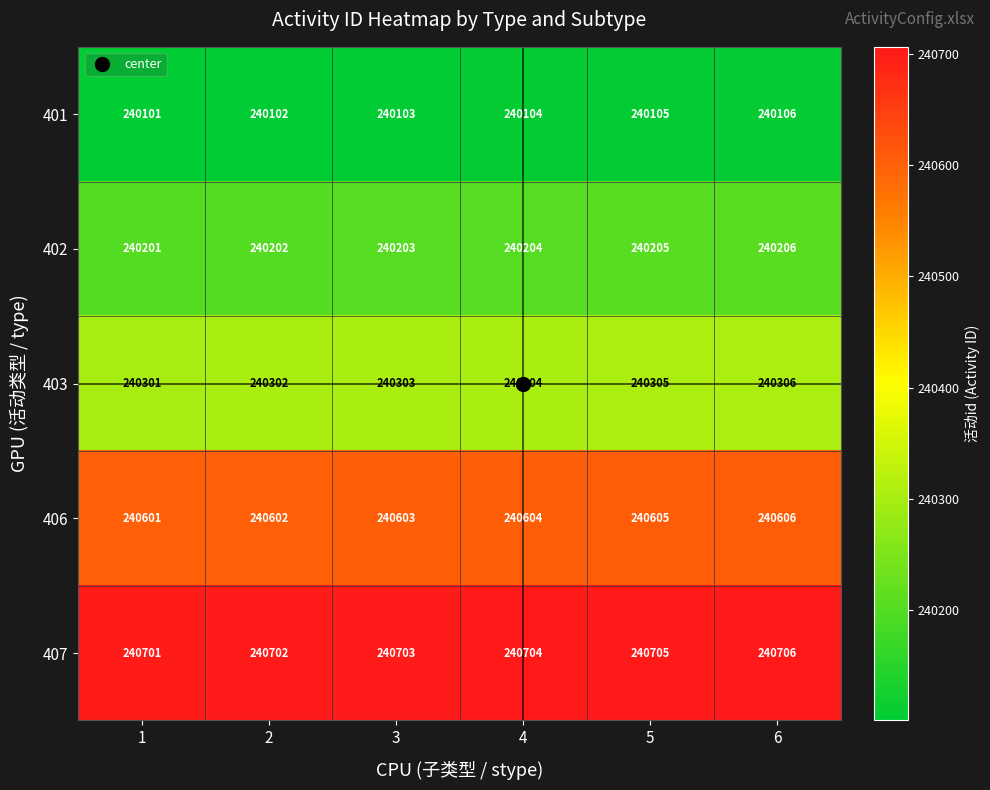

What is the difference between the highest and lowest values at 4?

600